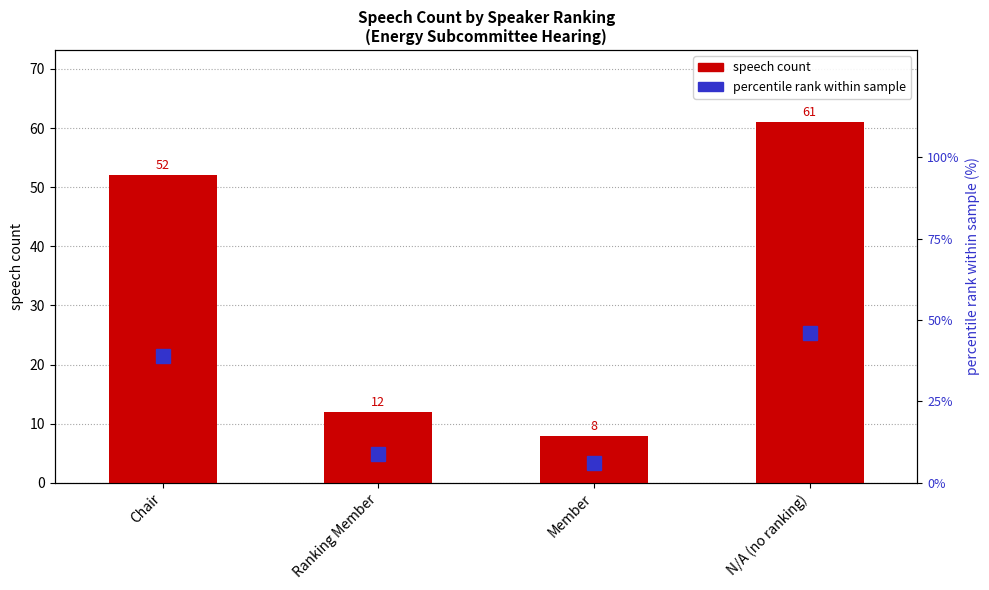

How many data points does each series have?

4